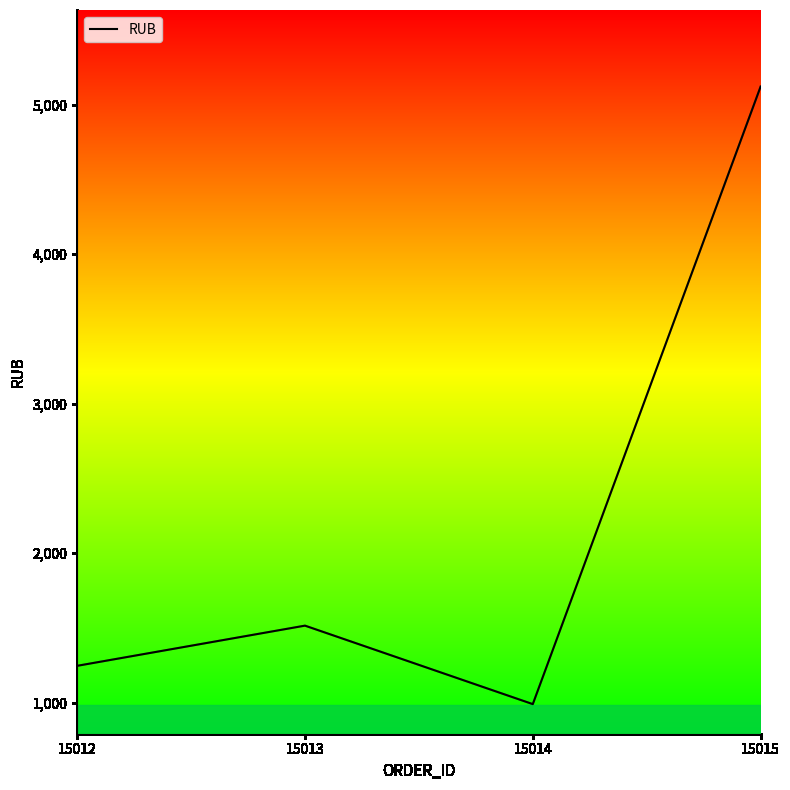

True or false: the data shows 2193.5 at 15013.

False